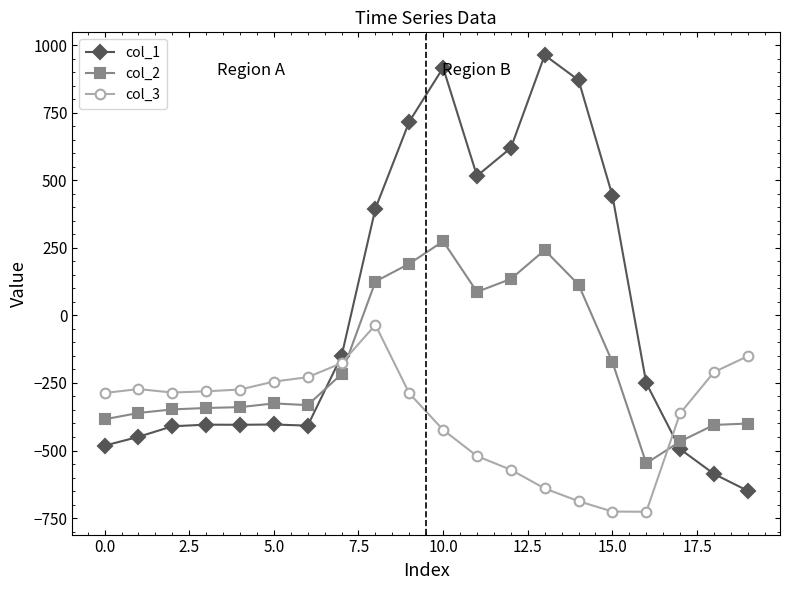

What is the highest value of the col_2 series?

274.1